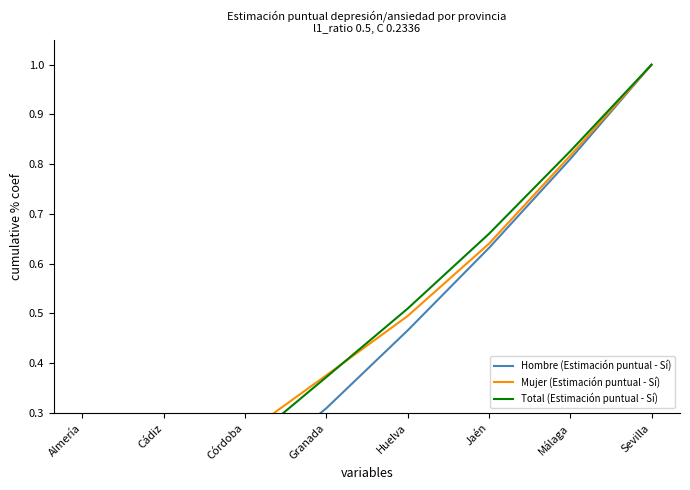

What is the label of the 7th point from the left?

Málaga